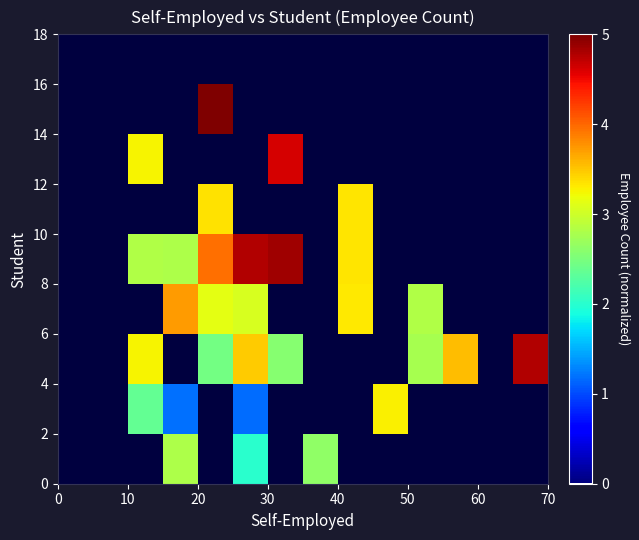

At how many categories does at least one series exceed 1?

11